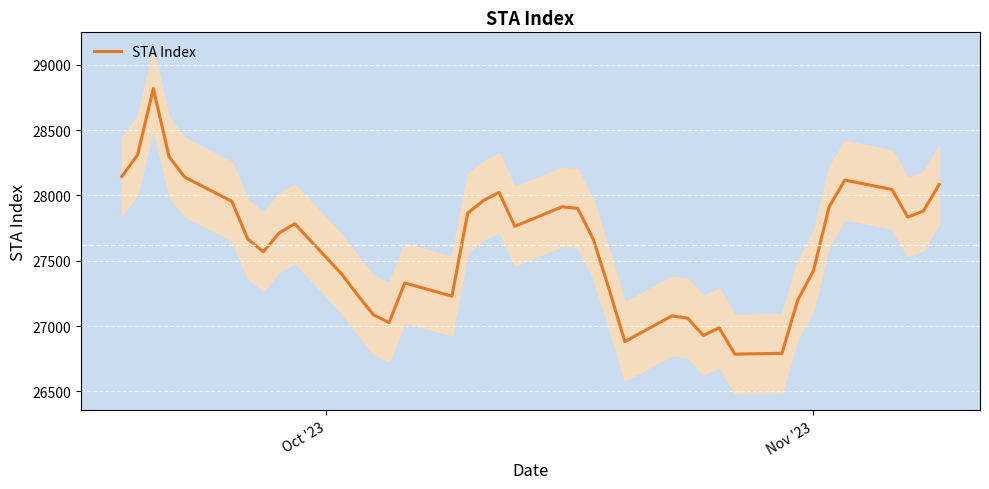

What is the sum of all values?

1077087